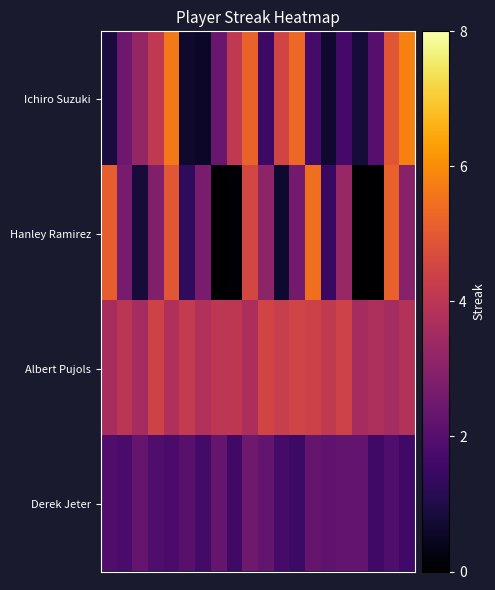

Count the number of categories in the chart.

20